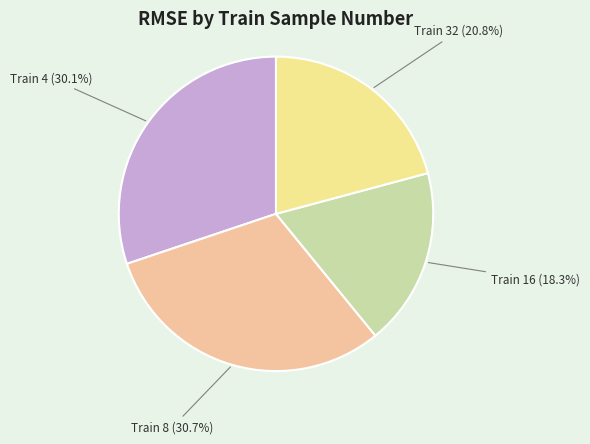

Is Train 32 the majority of the pie?

No